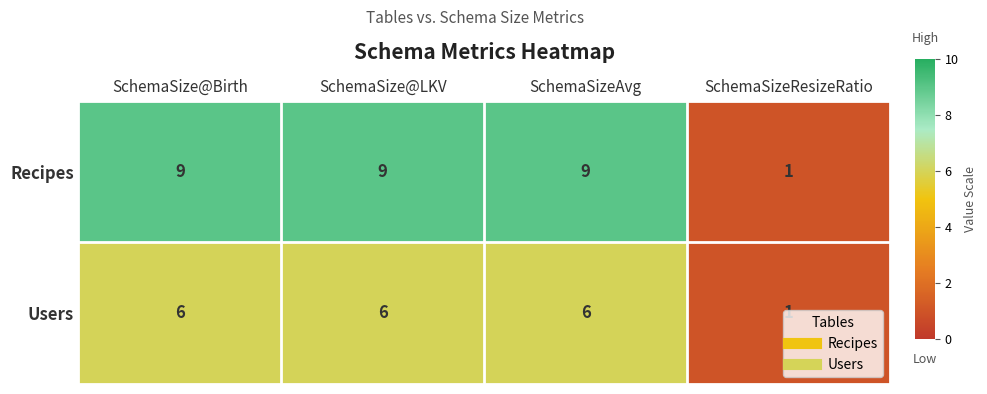

Is it true that Users equals 2 at SchemaSizeAvg?

False